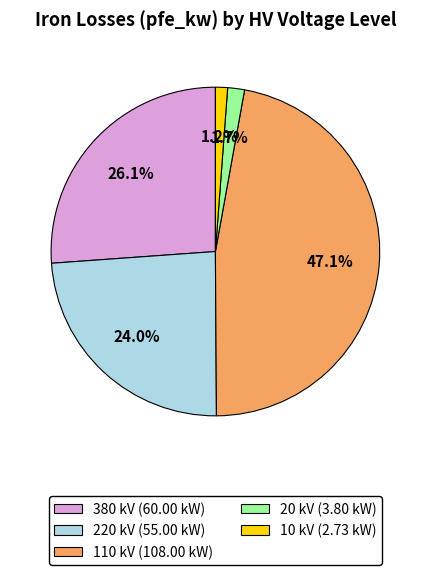

To the nearest percent, what is the average slice percentage?

20%